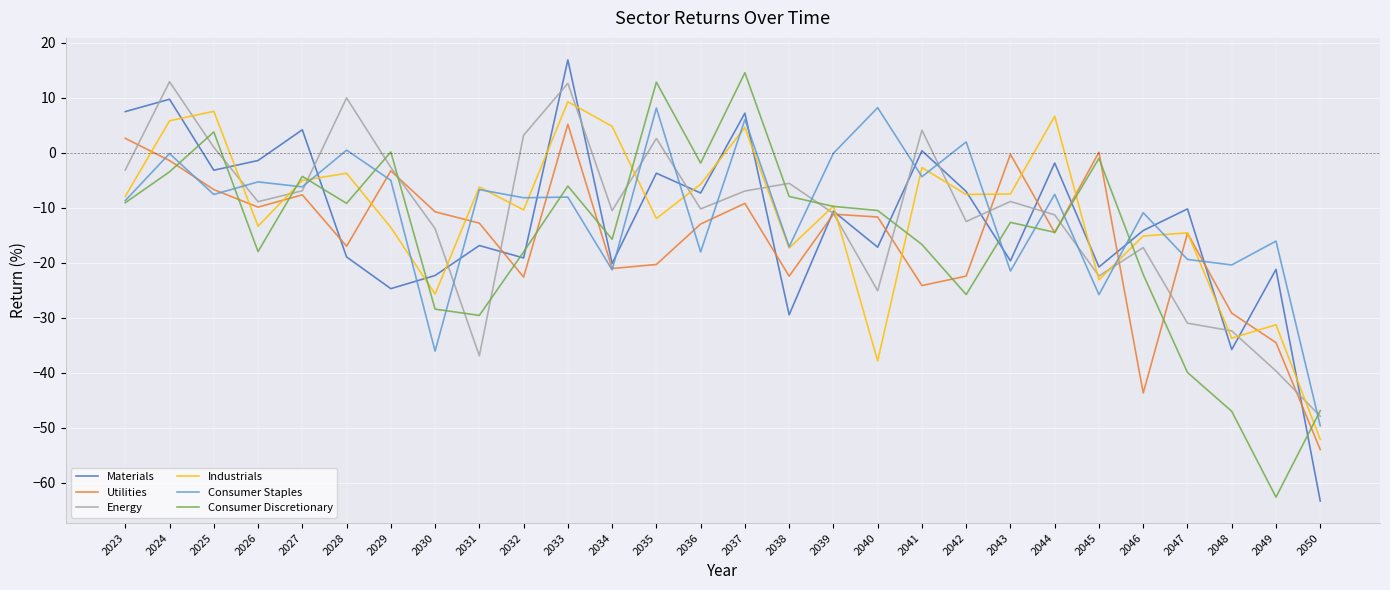

What are all the series names shown in the legend?

Materials, Utilities, Energy, Industrials, Consumer Staples, Consumer Discretionary